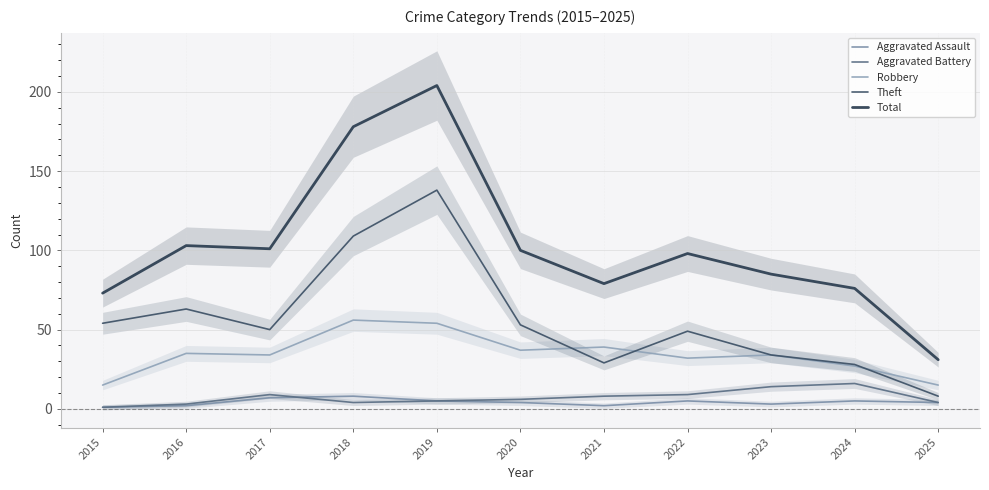

Which series has the largest total across all categories?

Total